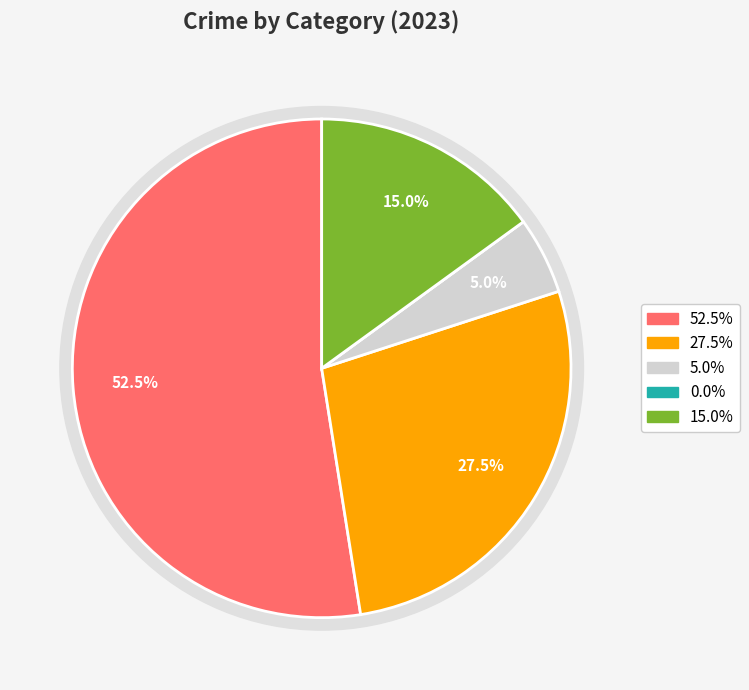

What percentage is the Aggravated Assault slice, to the nearest percent?

52%